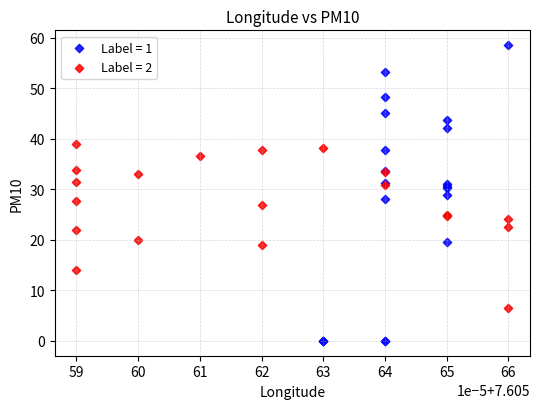

Which series reaches the maximum Y coordinate?

Label = 1